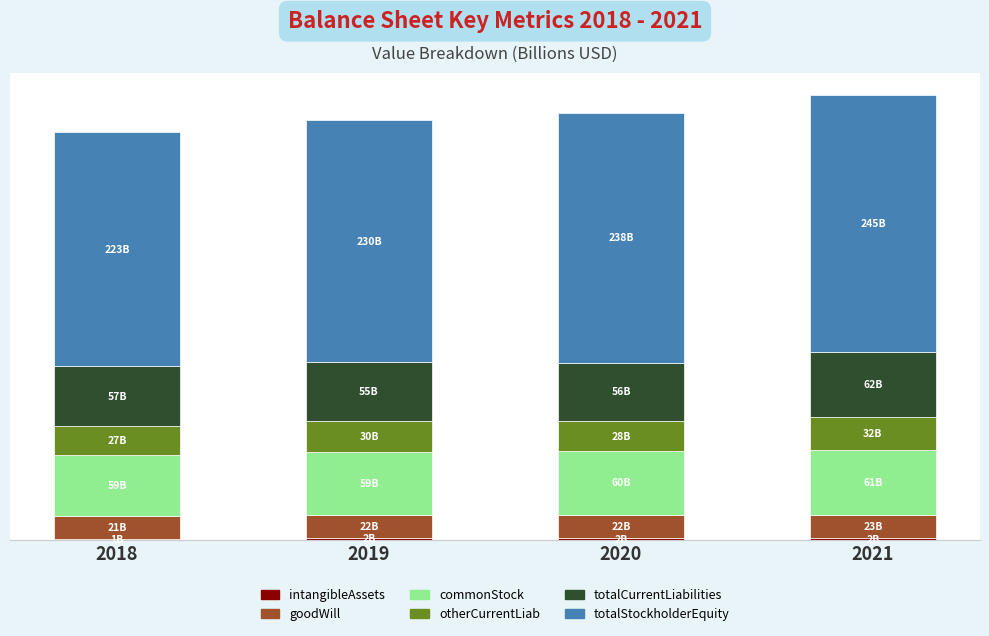

What is the maximum value for intangibleAssets?

1.8